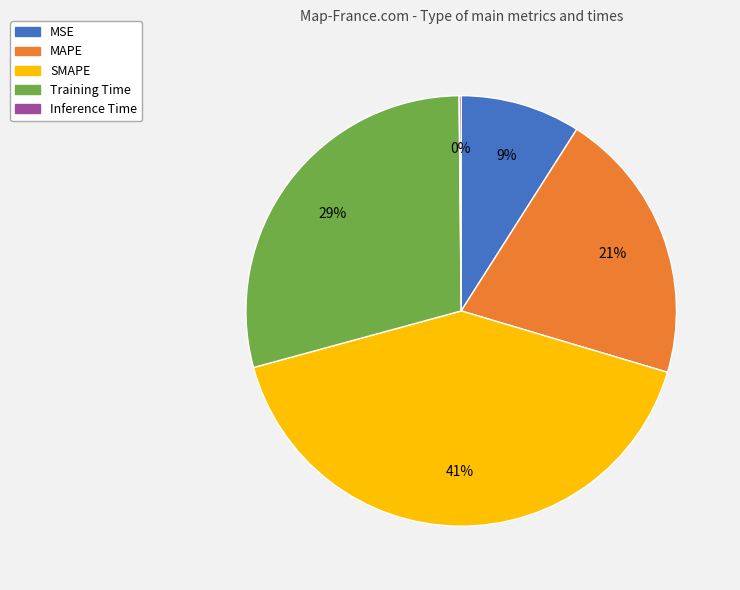

Is there any slice that represents more than half of the pie?

No